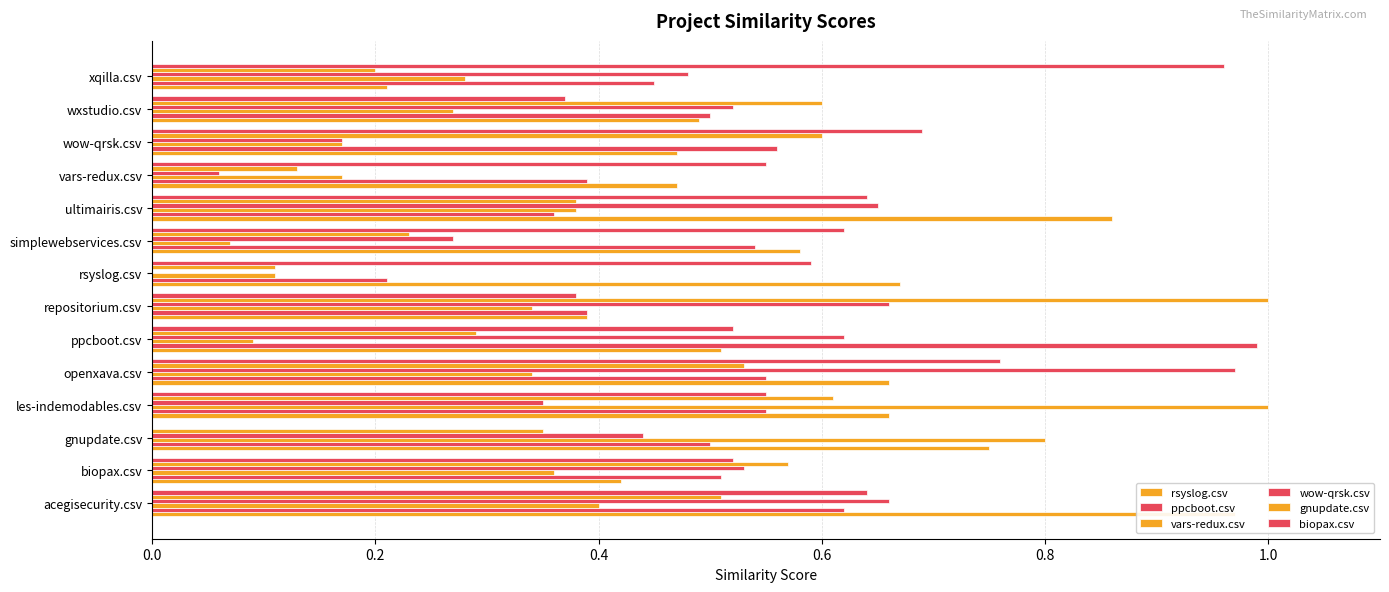

What is the difference between the maximum and minimum values in the ppcboot.csv series?

0.8